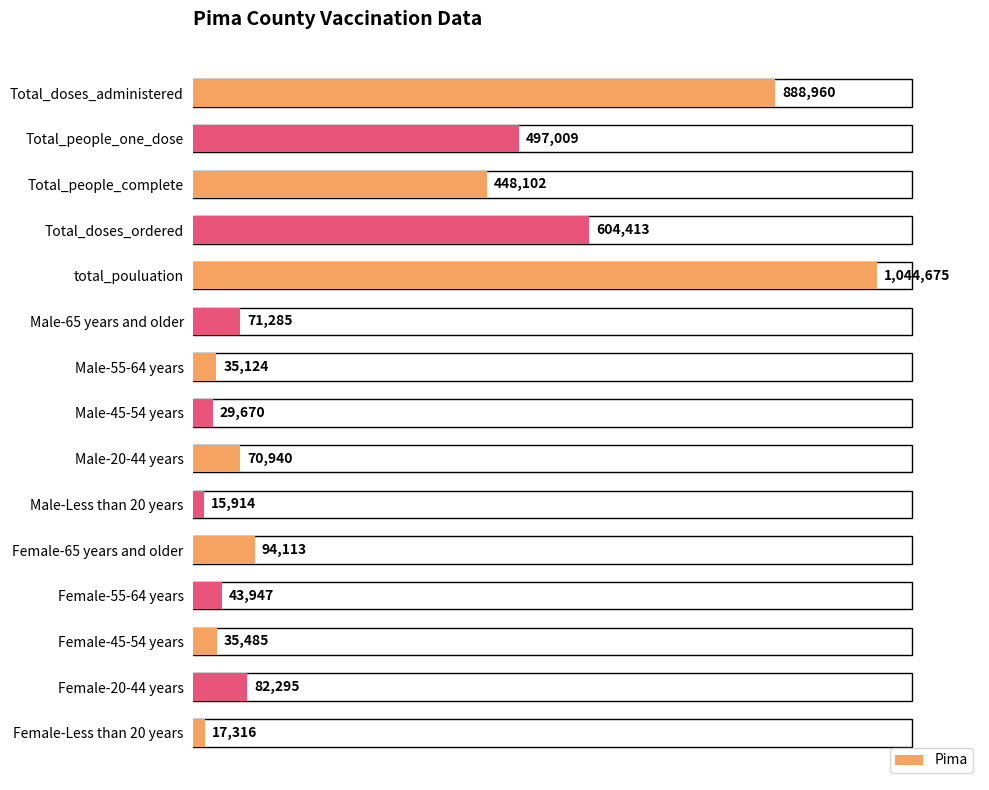

What is the value of the 12th bar from the left?

43947